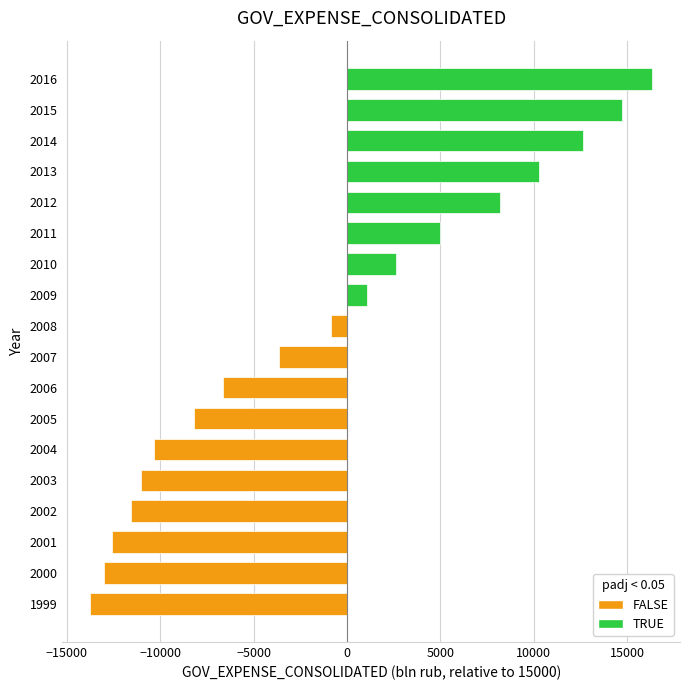

Rank the categories by value from lowest to highest.

1999, 2000, 2001, 2002, 2003, 2004, 2005, 2006, 2007, 2008, 2009, 2010, 2011, 2012, 2013, 2014, 2015, 2016